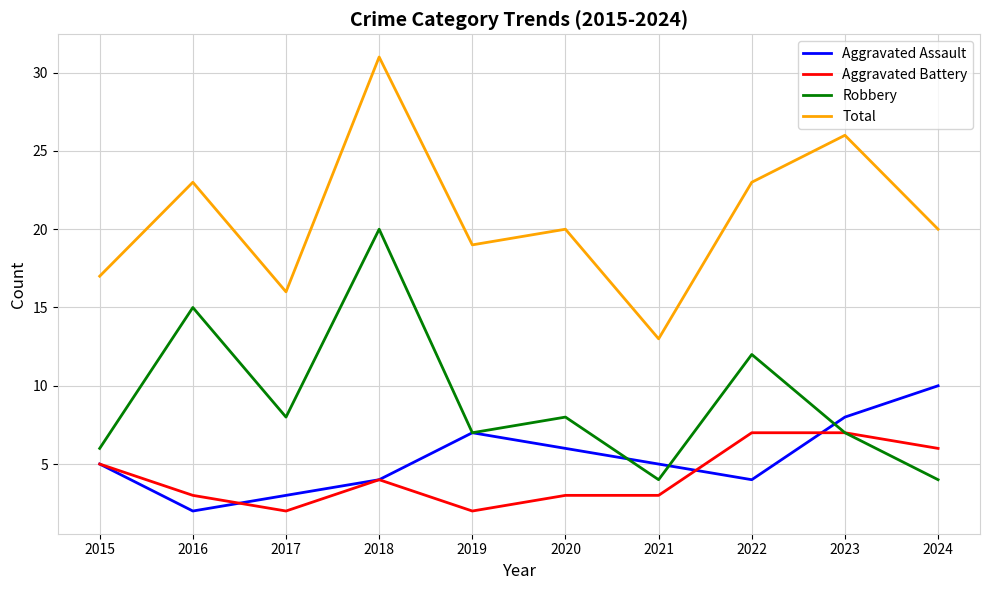

The Robbery series shows 12 at 2022. True or false?

True